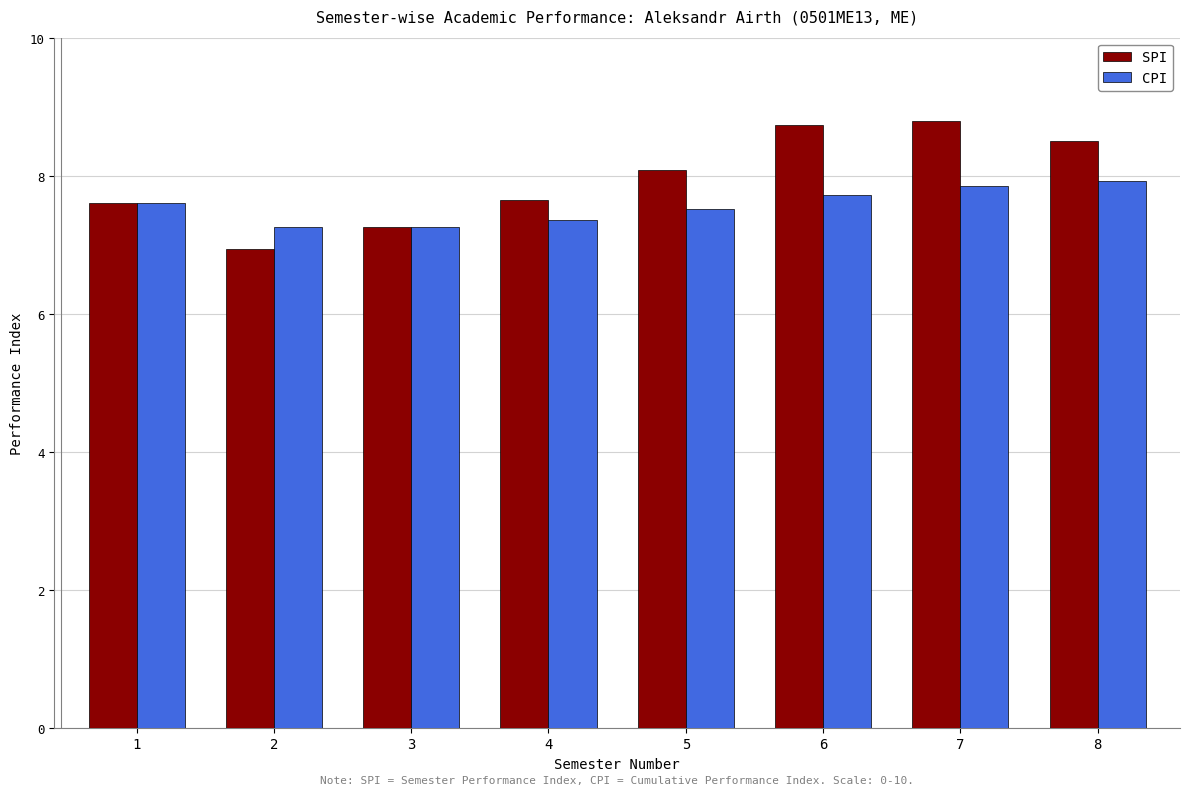

What is the sum of the CPI values at 5 and 4?

14.9